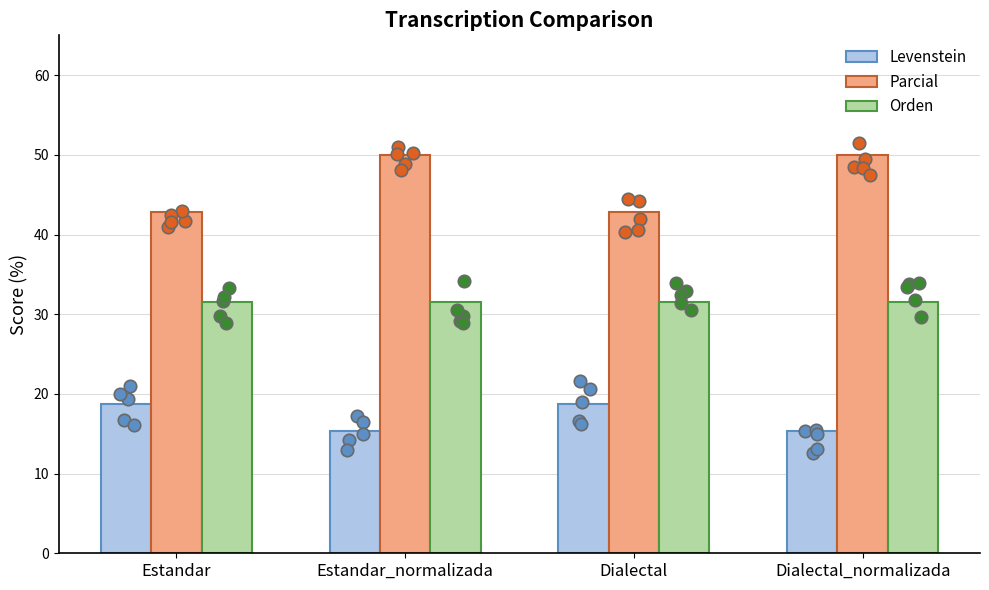

What are all the series names shown in the legend?

Levenstein, Parcial, Orden